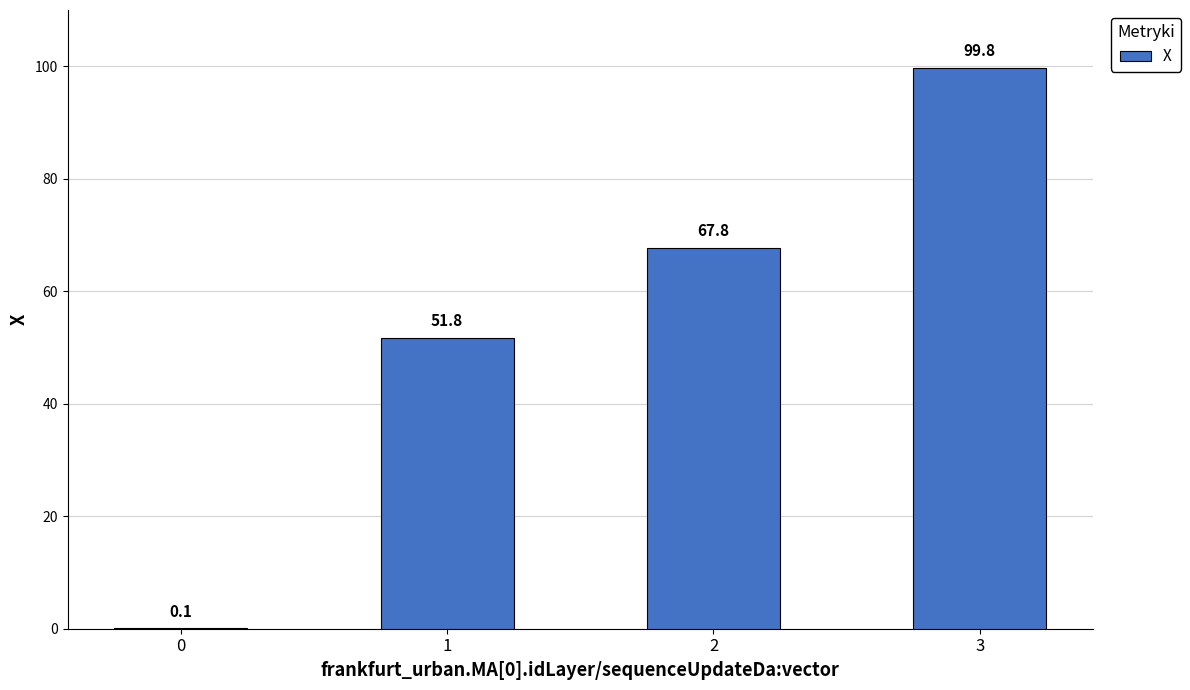

The value at 2 is 67.8. True or false?

True